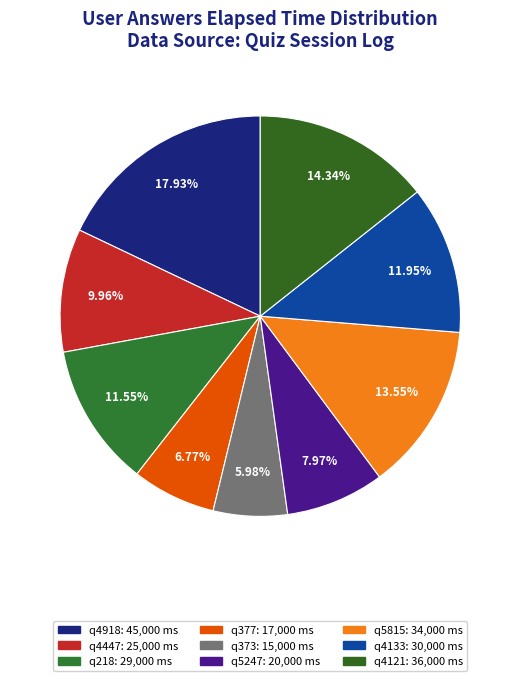

Which slice is the smallest?

q373